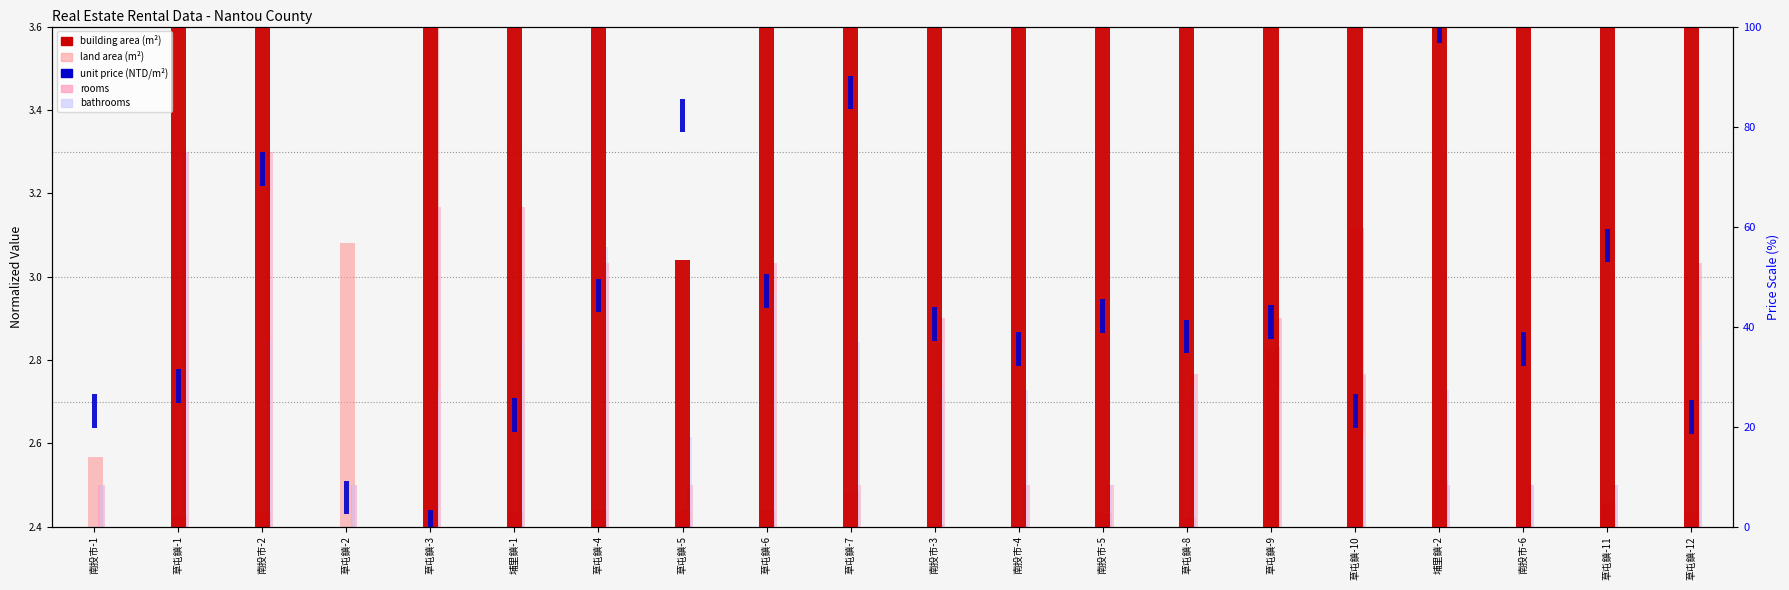

Which series has the largest total across all categories?

building_area